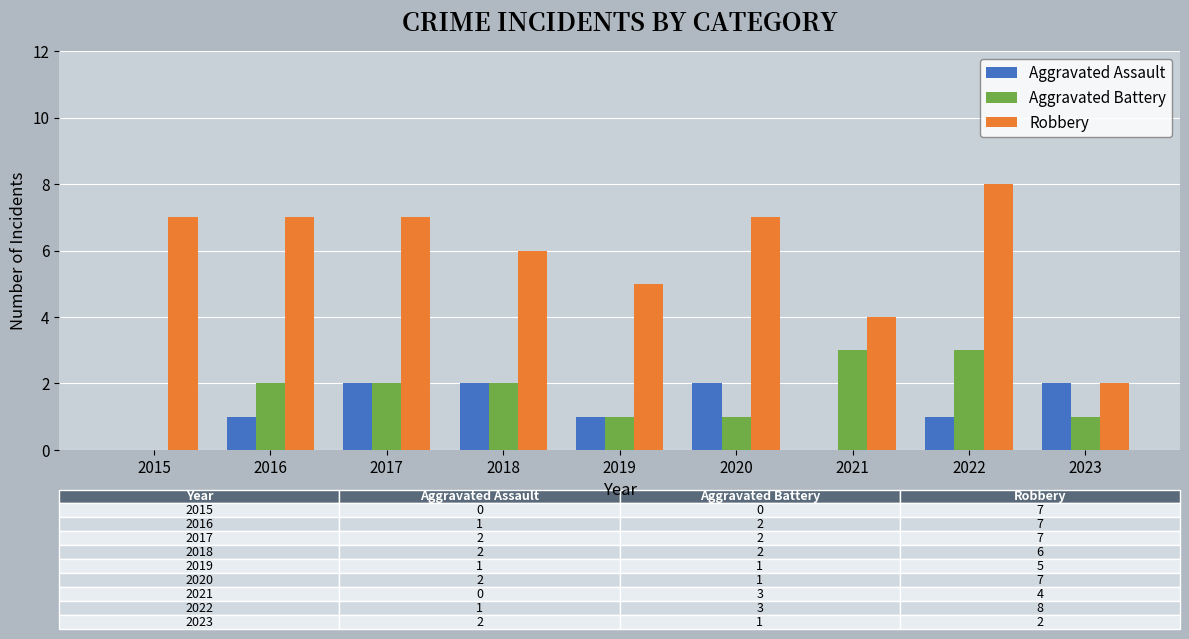

What is the sum of the Aggravated Assault values at 2022 and 2020?

3